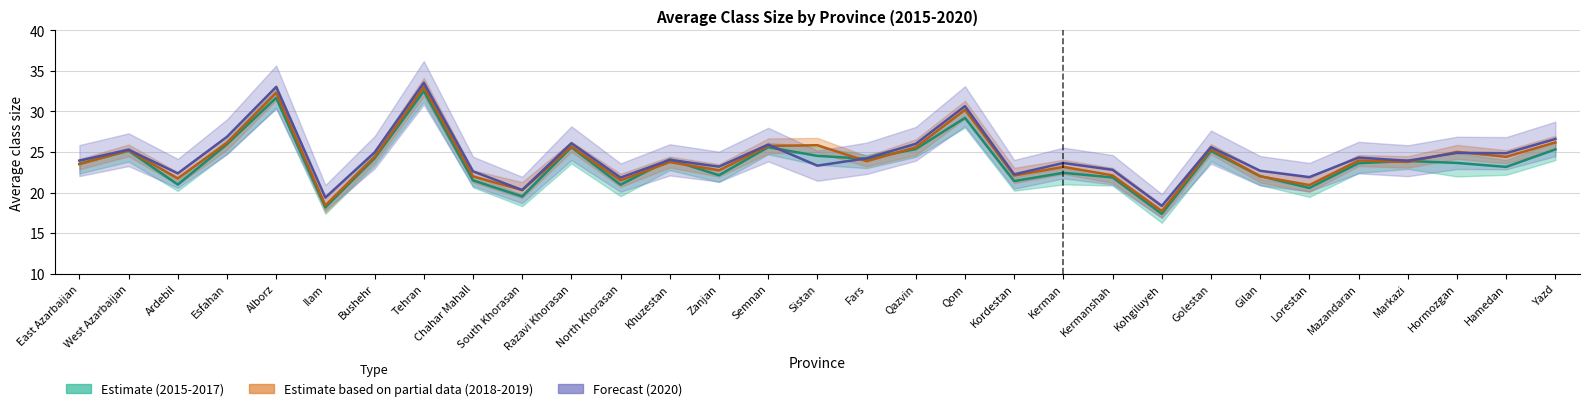

What is the sum of all values?

748.5